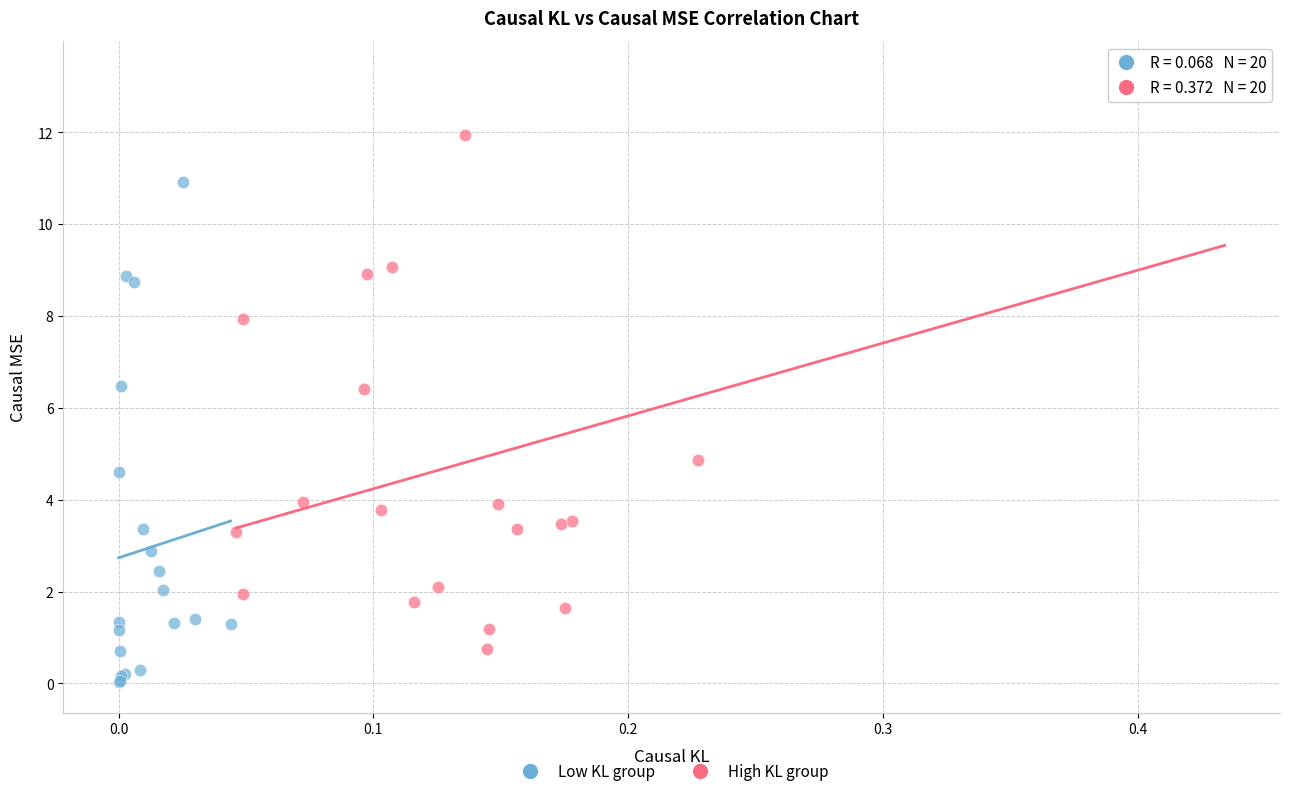

Which series reaches the maximum Y coordinate?

High KL group